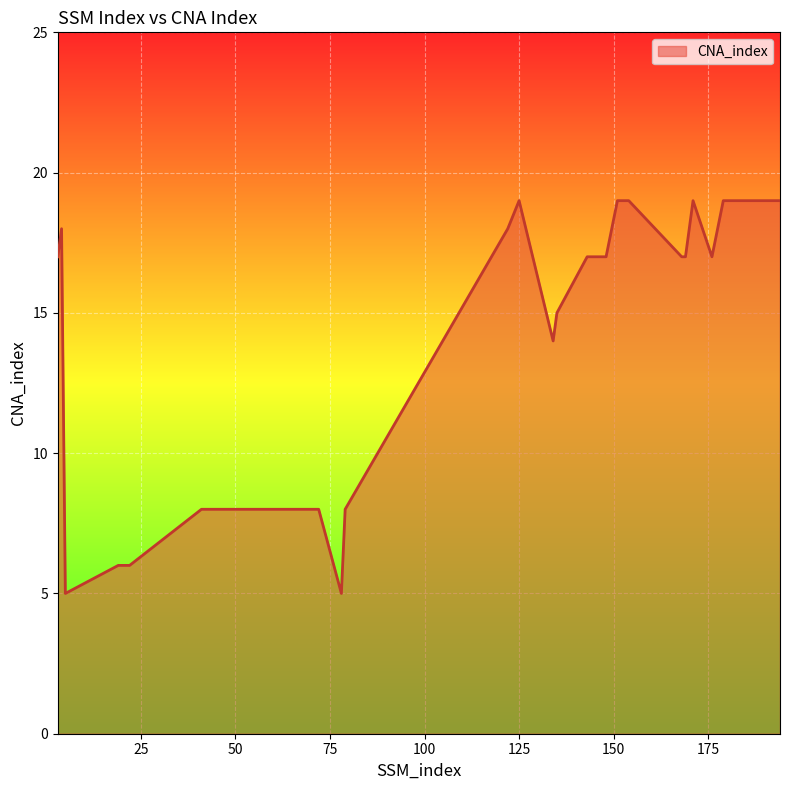

What is the maximum value shown in the chart?

19